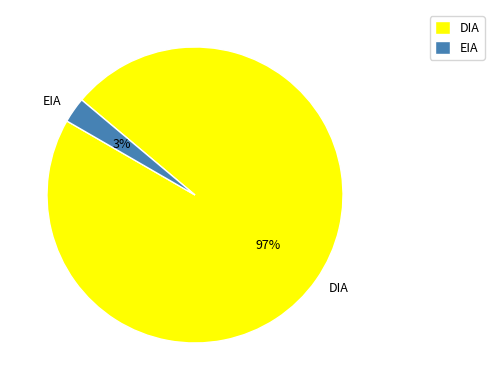

What percentage is the DIA slice, to the nearest percent?

97%